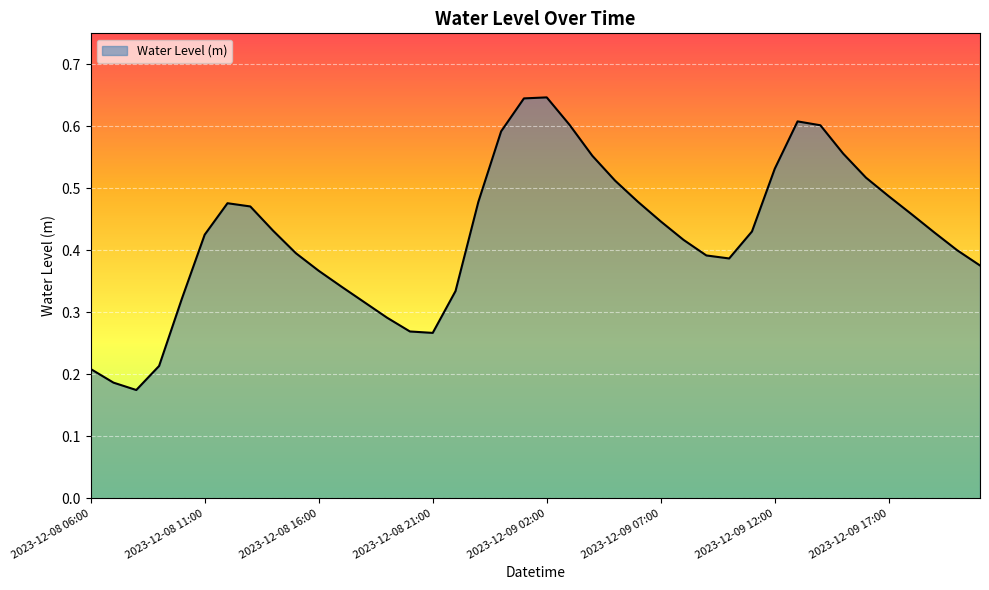

True or false: the data has more than 2 interior local peaks.

True